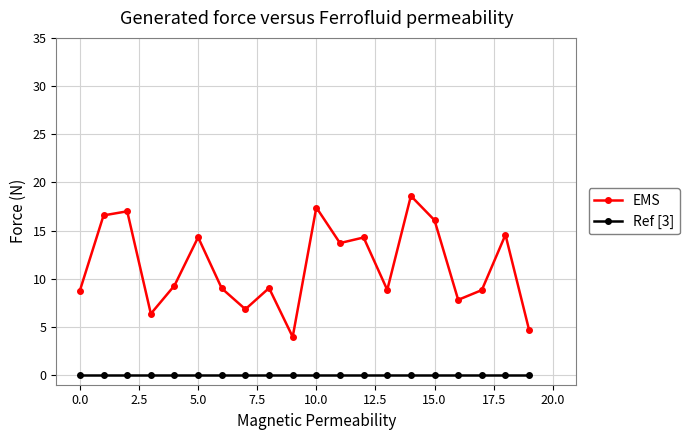

Reading left to right, what are all the values shown in this chart?

EMS: 8.8	16.6	17.0	6.4	9.3	14.3	9.0	6.8	9.0	4.0	17.4	13.7	14.3	8.8	18.6	16.1	7.8	8.8	14.6	4.7
Ref [3]: 0.0	0.0	0.0	0.0	0.0	0.0	0.0	0.0	0.0	0.0	0.0	0.0	0.0	0.0	0.0	0.0	0.0	0.0	0.0	0.0